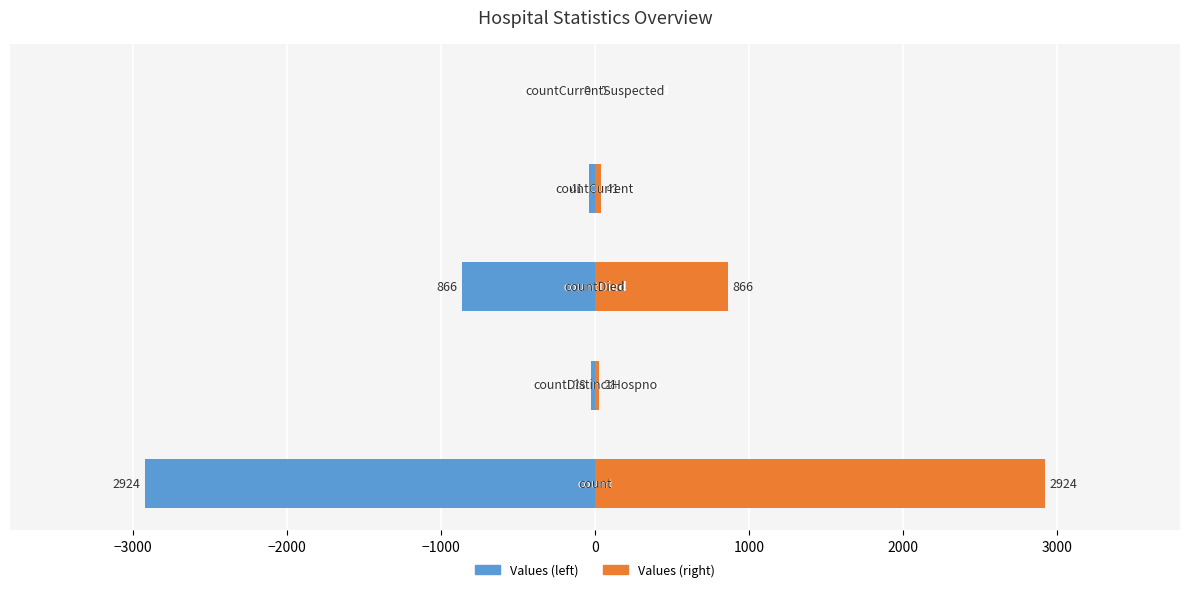

How many positive values does the Values (right) series have?

4